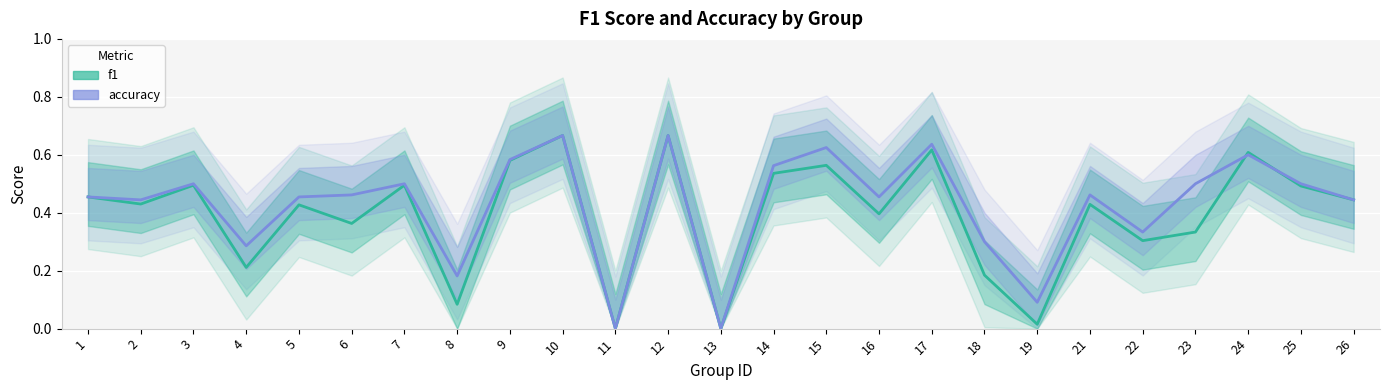

Between 11 and 4, which is larger?

4